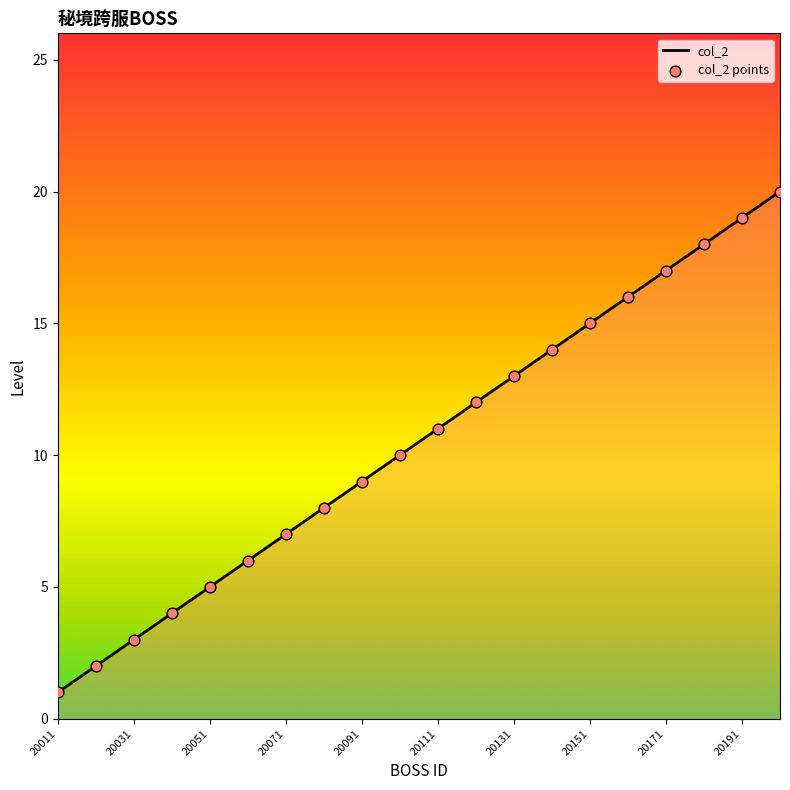

What is the maximum value shown in the chart?

20